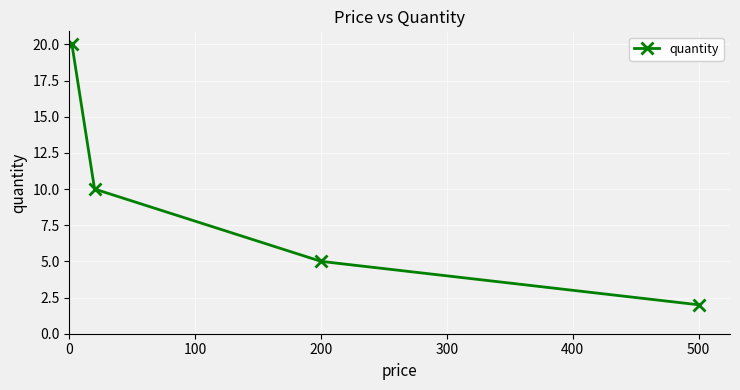

True or false: the data shows 2 at 200.

False